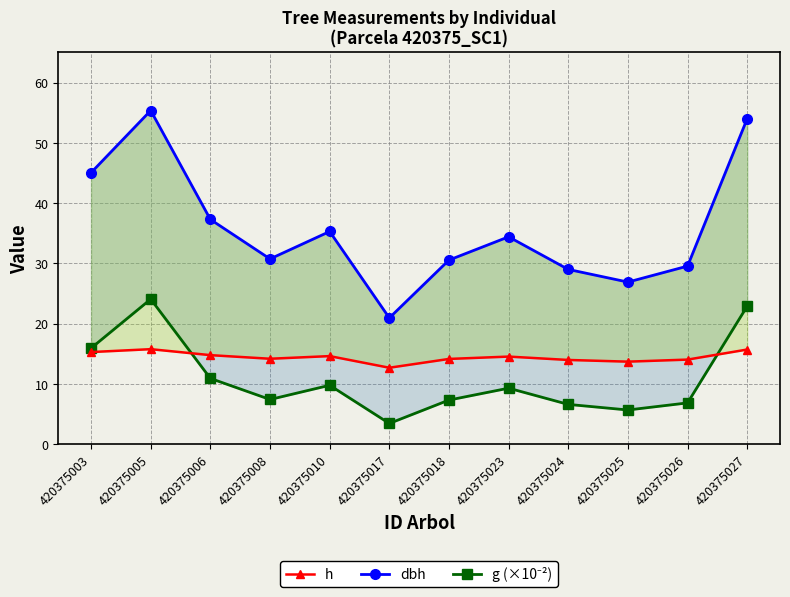

What is the value of the dbh point at the 2nd from the left?

55.4